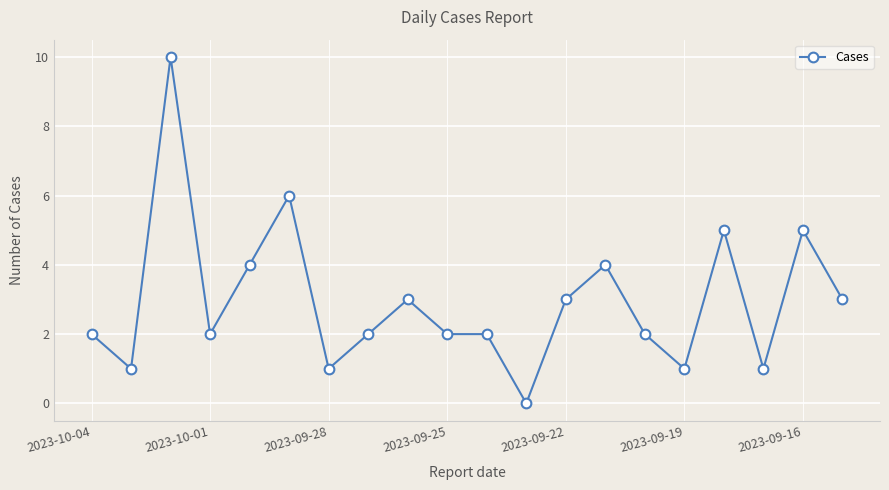

True or false: the data has more than 0 interior local peaks.

True